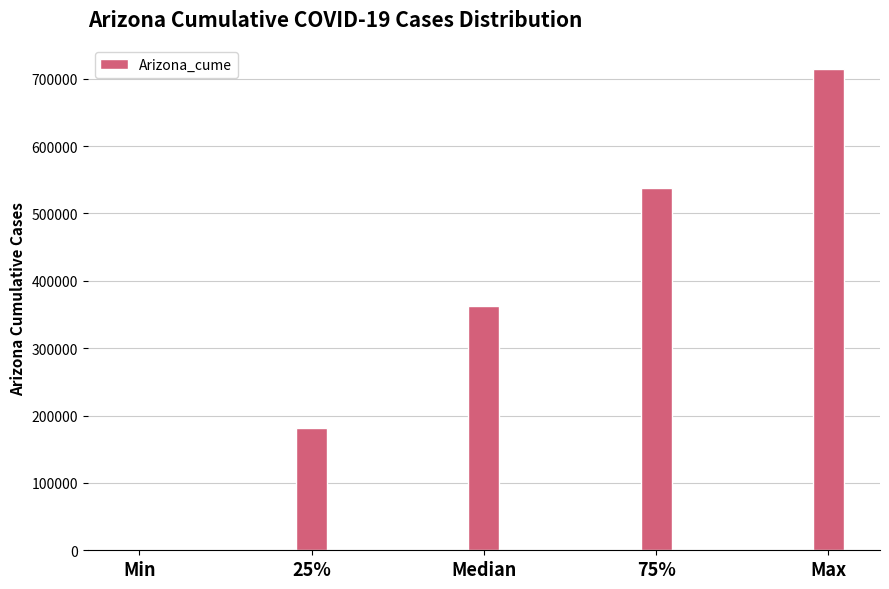

Reading left to right, extract all data points from this chart.

Min=189.0	25%=181551.0	Median=362558.0	75%=538125.5	Max=713693.0